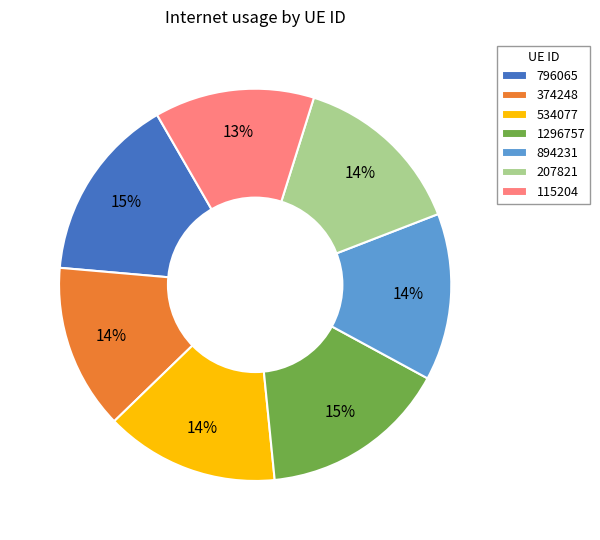

Is 1296757 the majority of the pie?

No